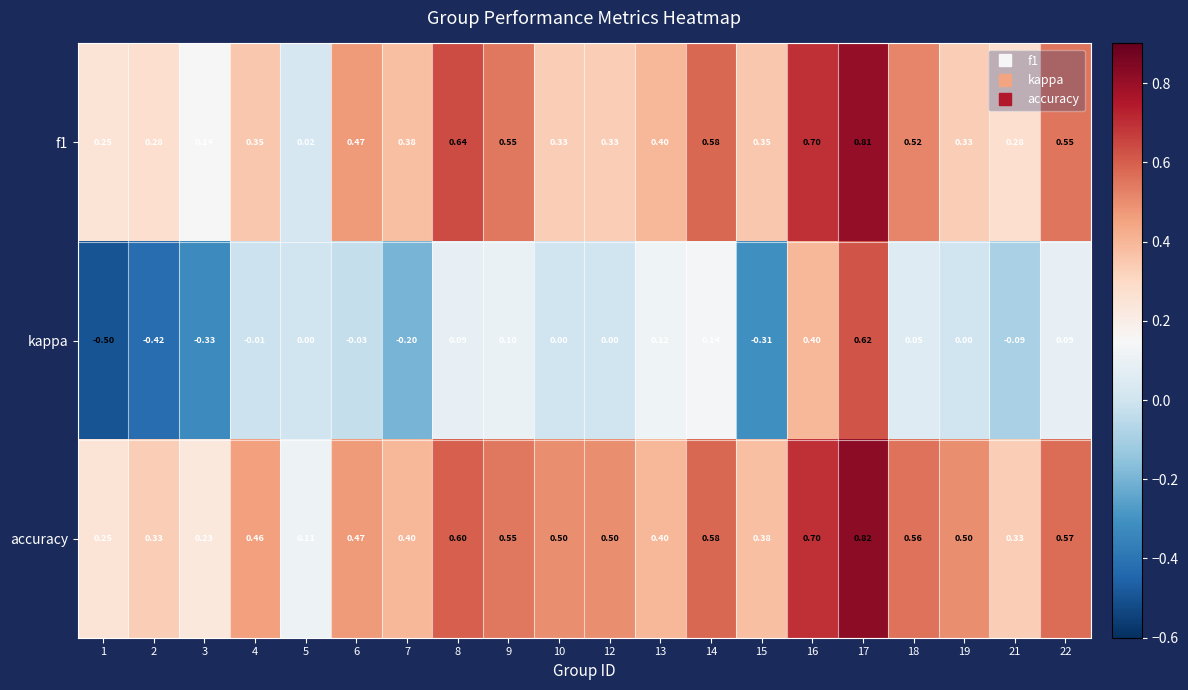

How many distinct data groups are displayed?

3